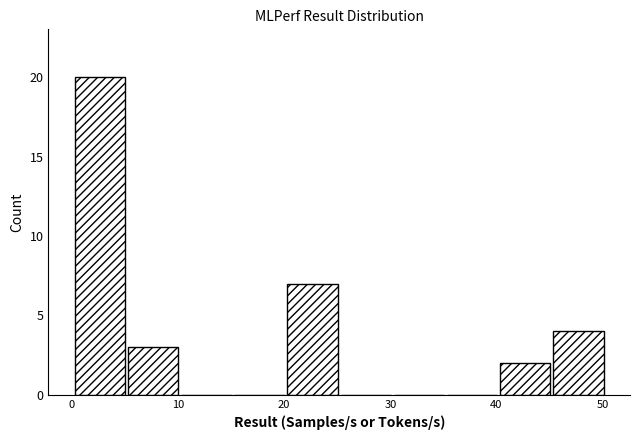

Over which range of the x-axis is the bar tallest?

0 to 5